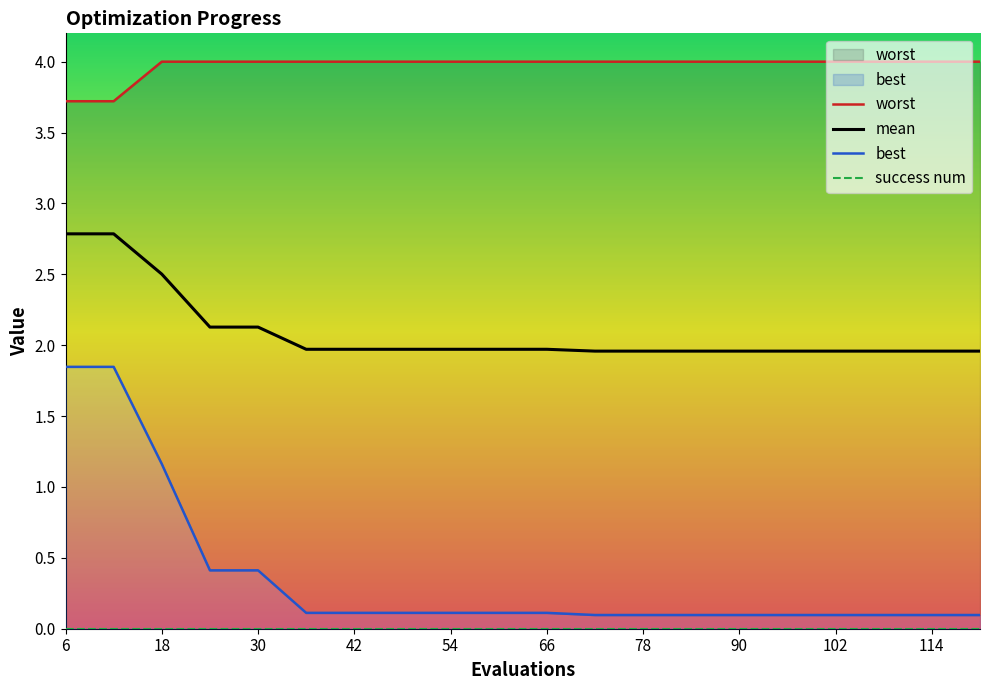

The value of mean at 90 is 2.0. True or false?

True